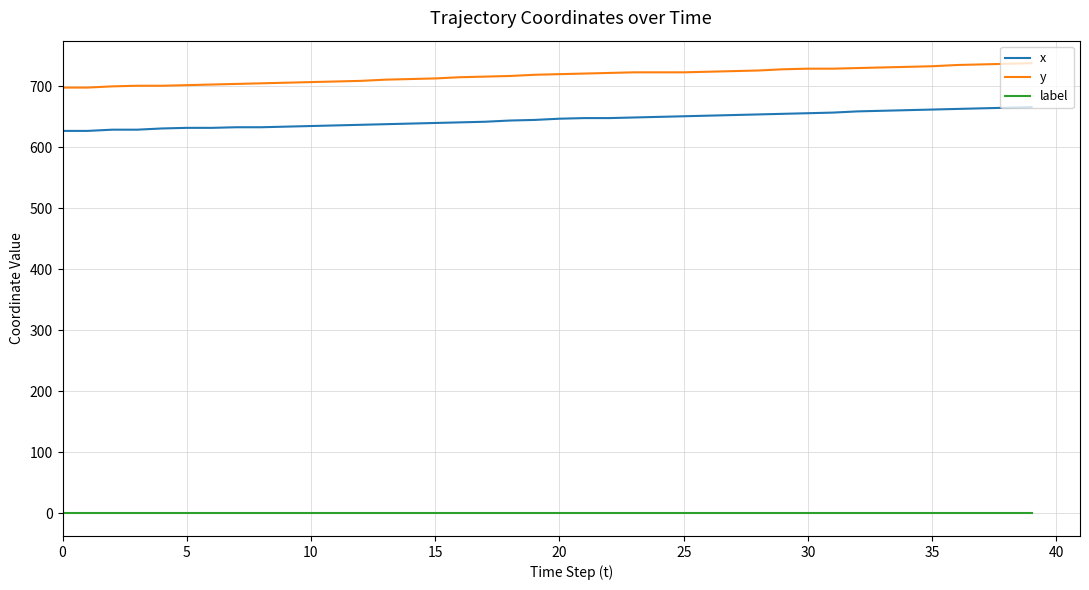

True or false: x and y intersect in this chart.

False